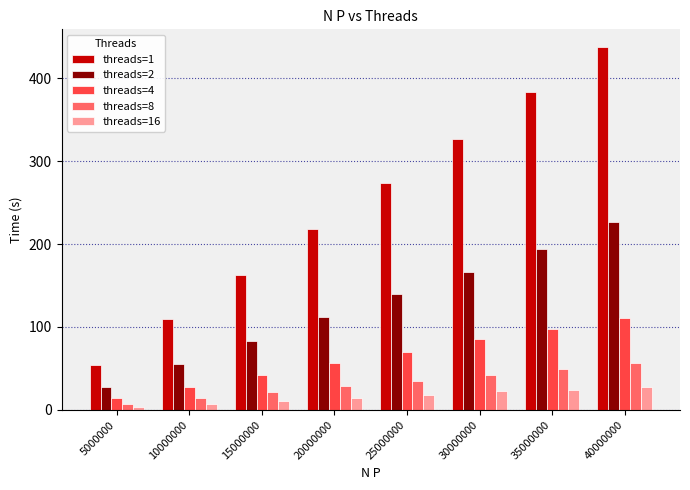

Is it true that threads=1 equals 105.6 at 35000000?

False